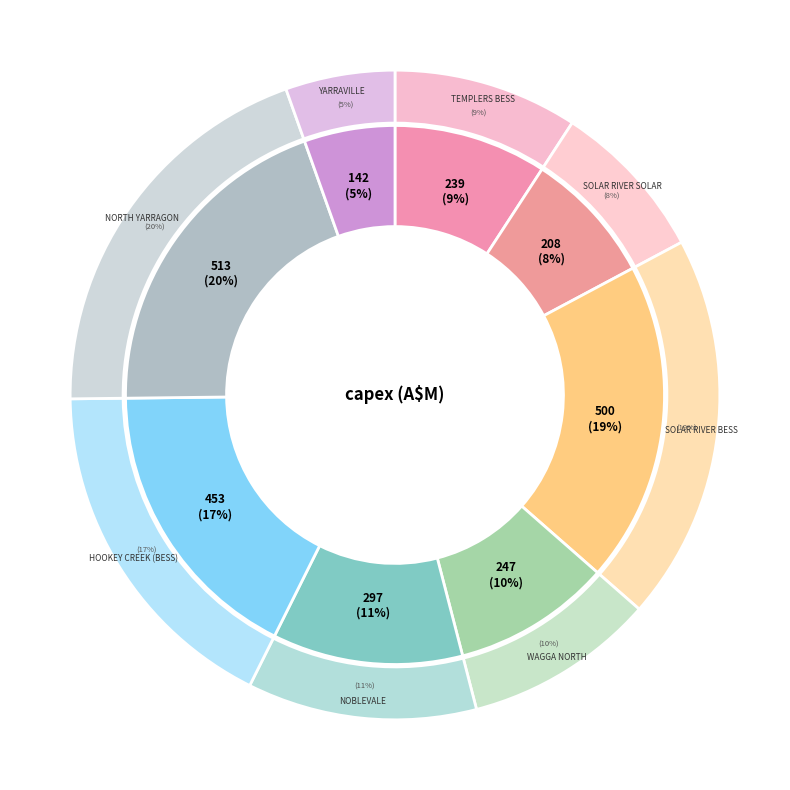

Does Solar River BESS represent more than half of the total?

No